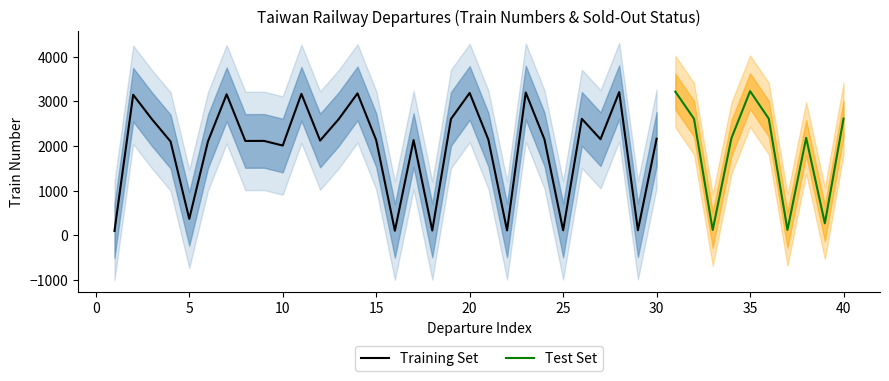

Is it true that sold_out equals 1 at 27?

False